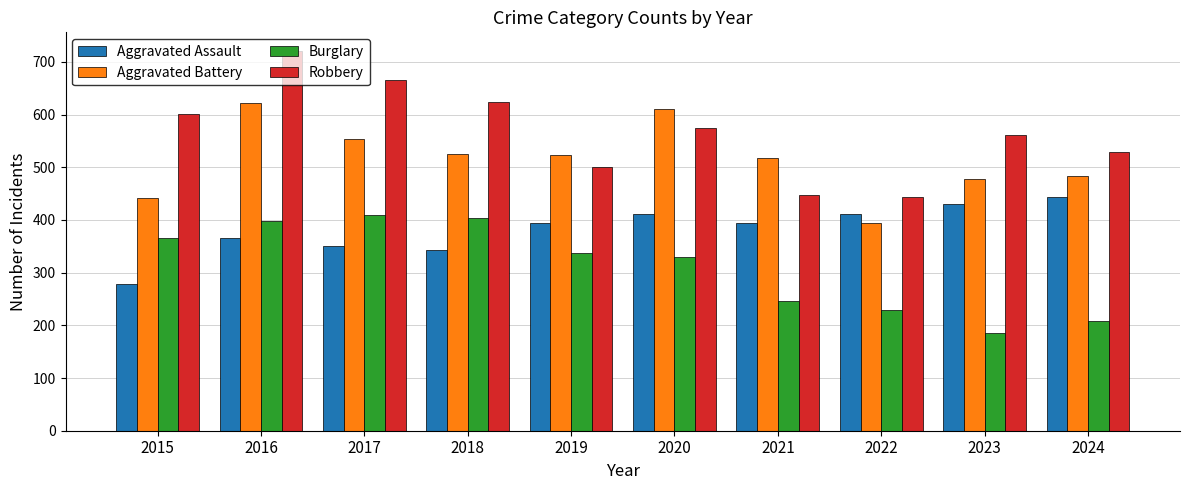

Rank the series by their average value, from highest to lowest.

Robbery, Aggravated Battery, Aggravated Assault, Burglary